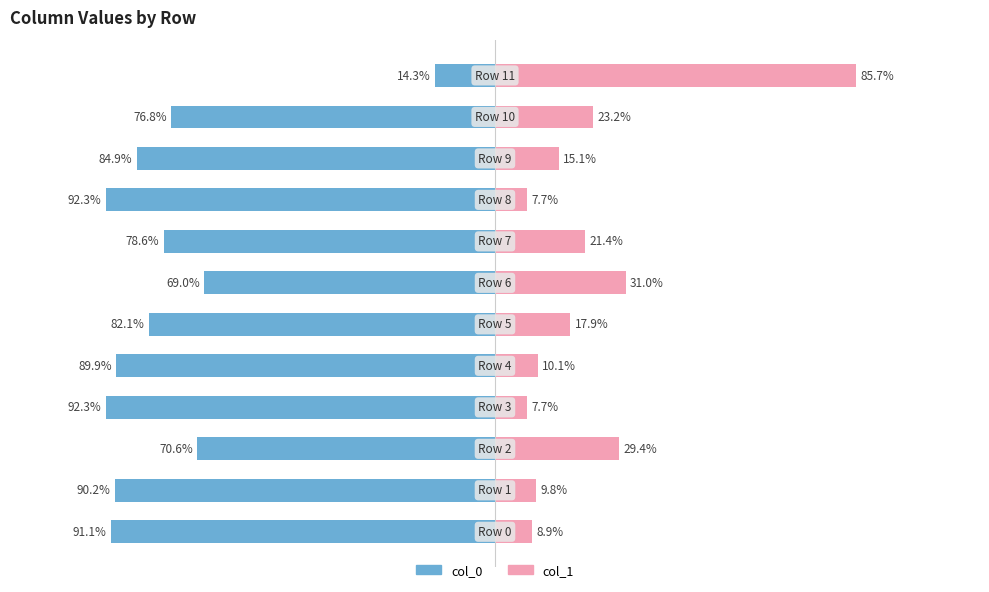

At which label is col_1 closest to 46?

6